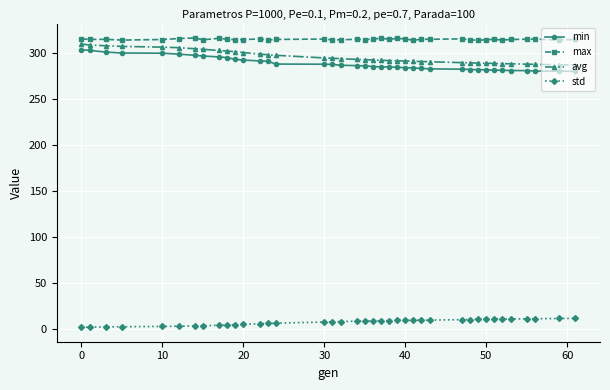

At how many categories does at least one series exceed 50?

39